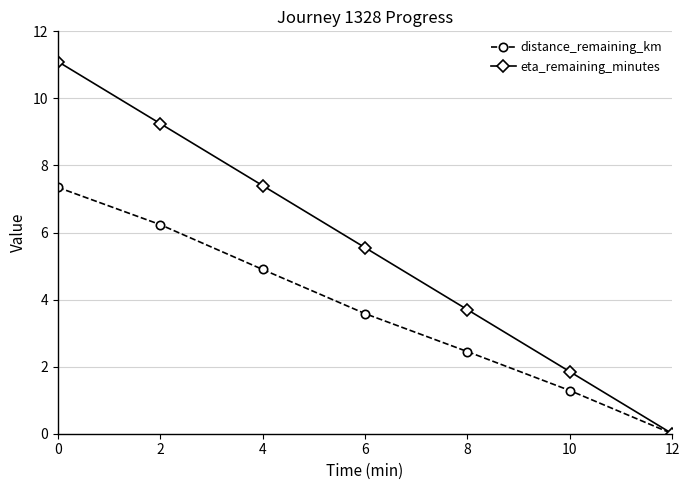

What is the sum of the distance_remaining_km values at 4 and 6?

8.5